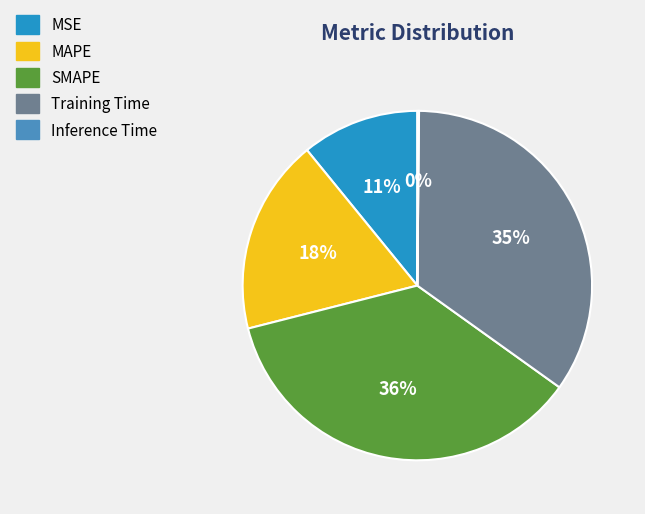

What is the largest slice in the pie chart?

SMAPE